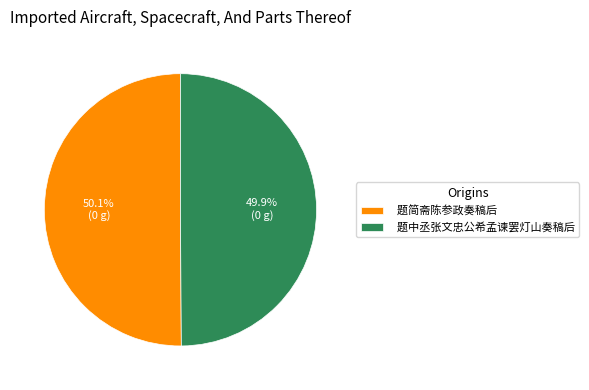

Count the number of slices in the pie.

2